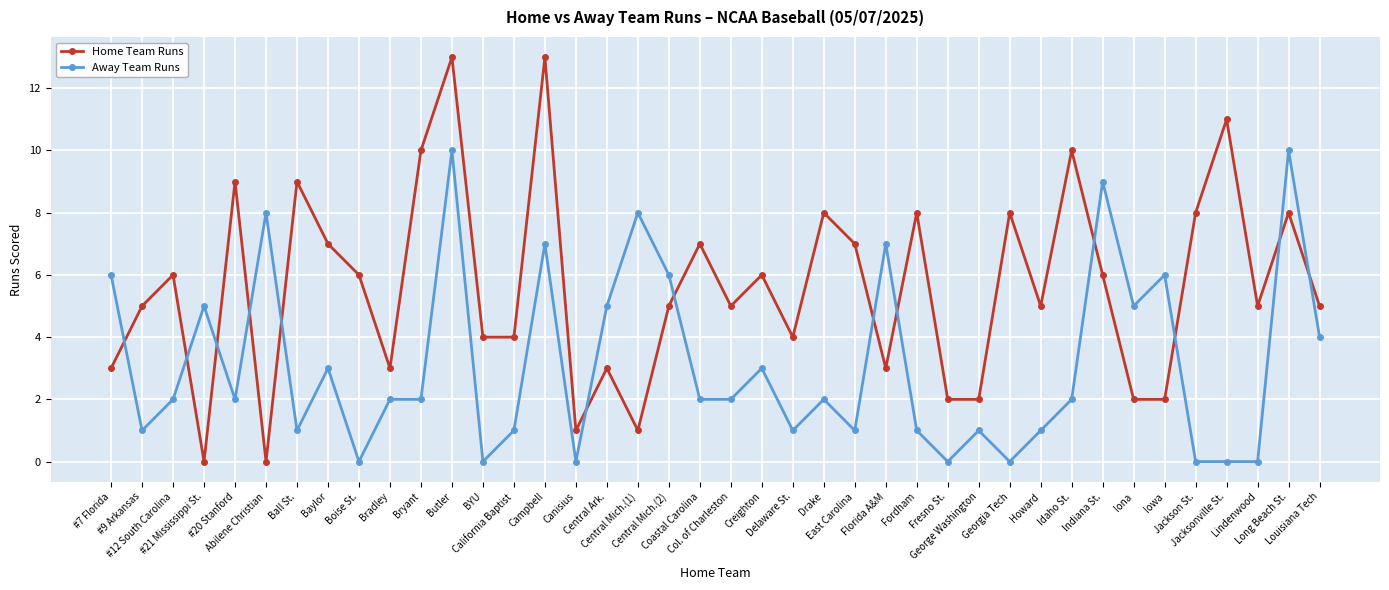

True or false: Away Team Runs has more than 0 interior local peaks.

True